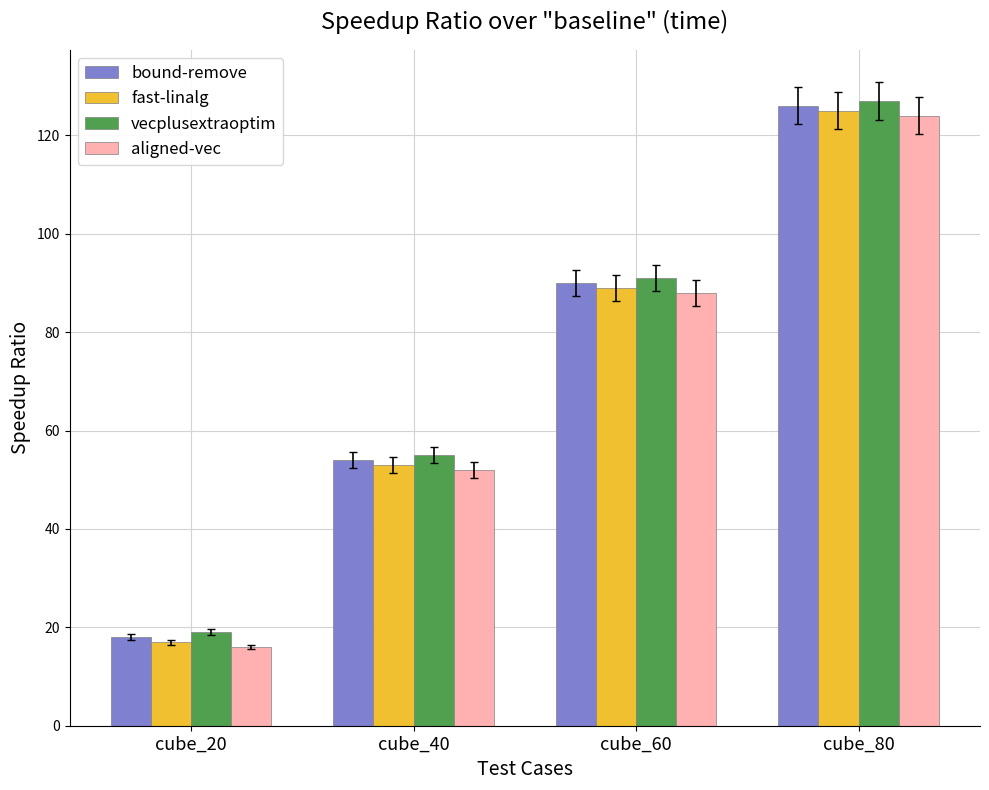

At which category is the sum across all series the highest?

cube_80